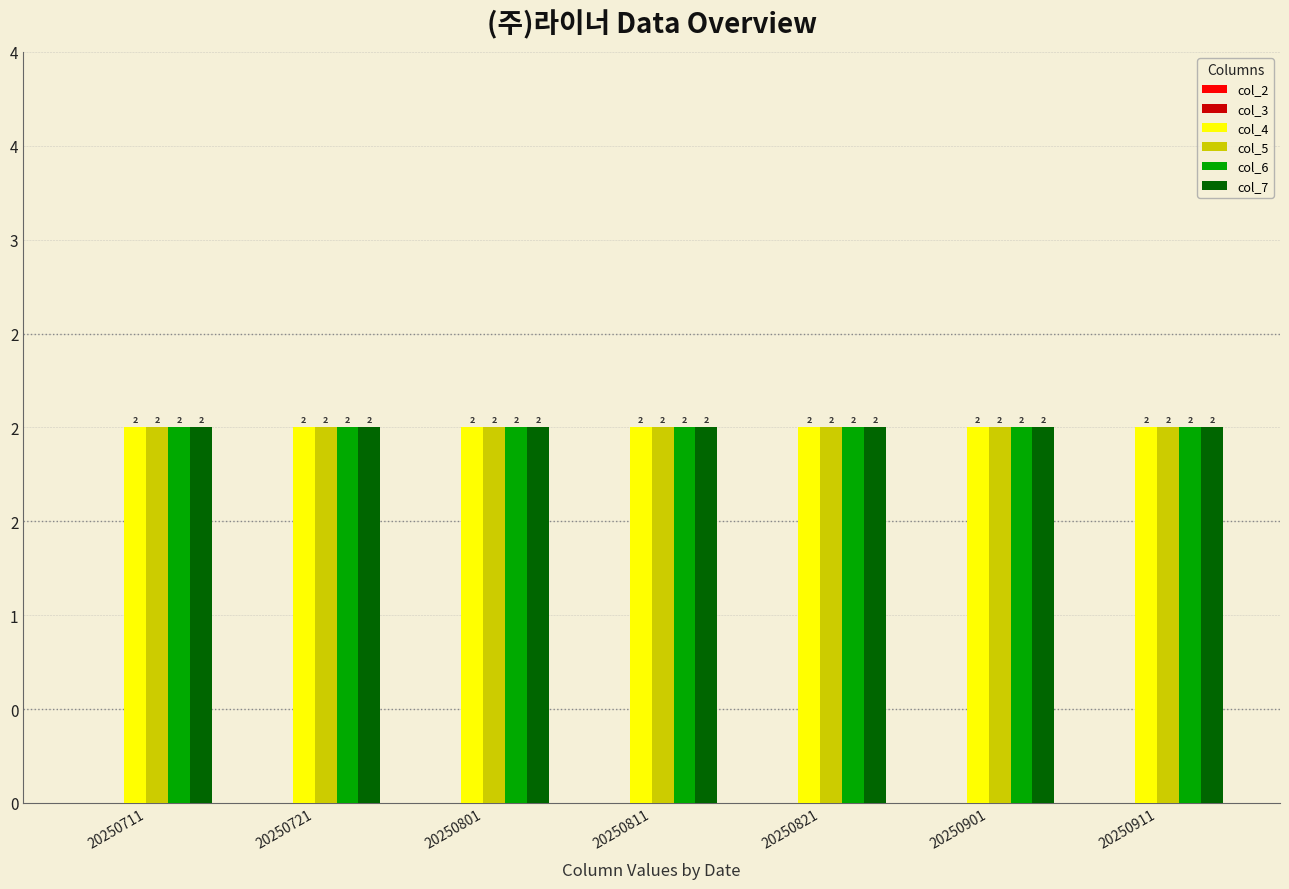

Count the number of categories in the chart.

7